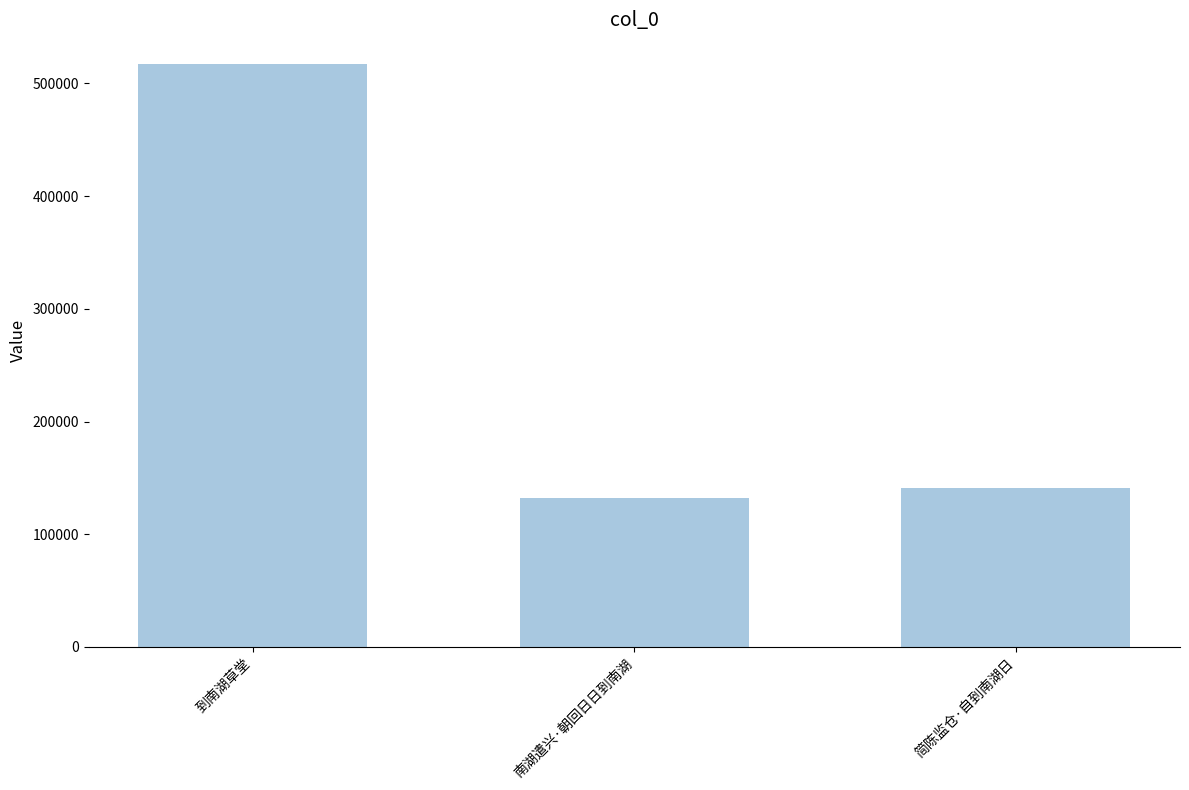

The value at 简陈监仓·自到南湖日 is 38313. True or false?

False